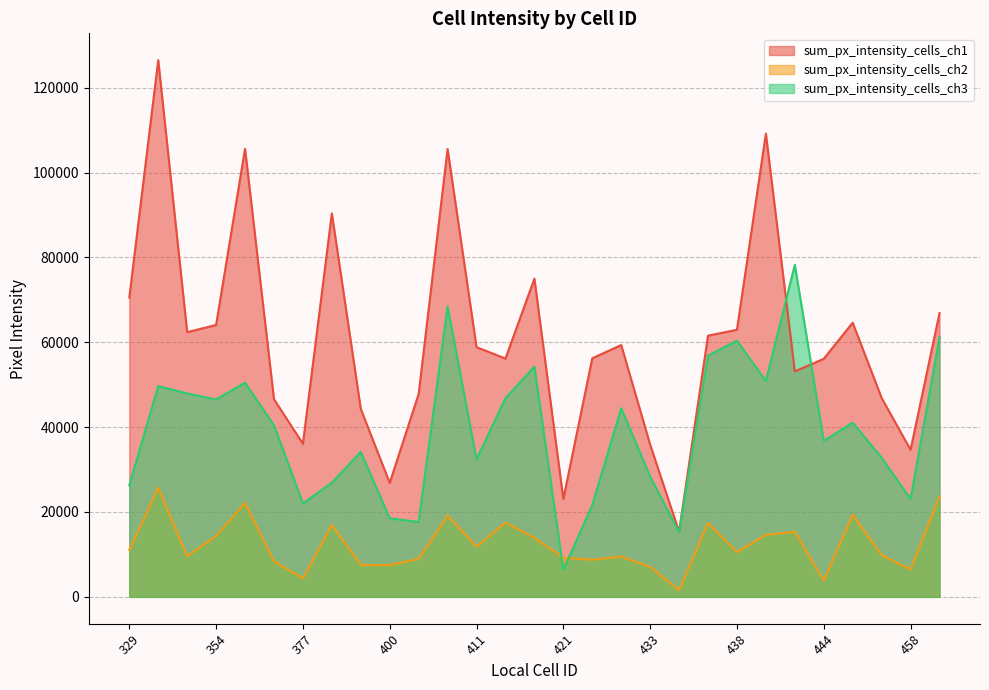

At 443, list the series in order from smallest to largest.

sum_px_intensity_cells_ch2, sum_px_intensity_cells_ch1, sum_px_intensity_cells_ch3